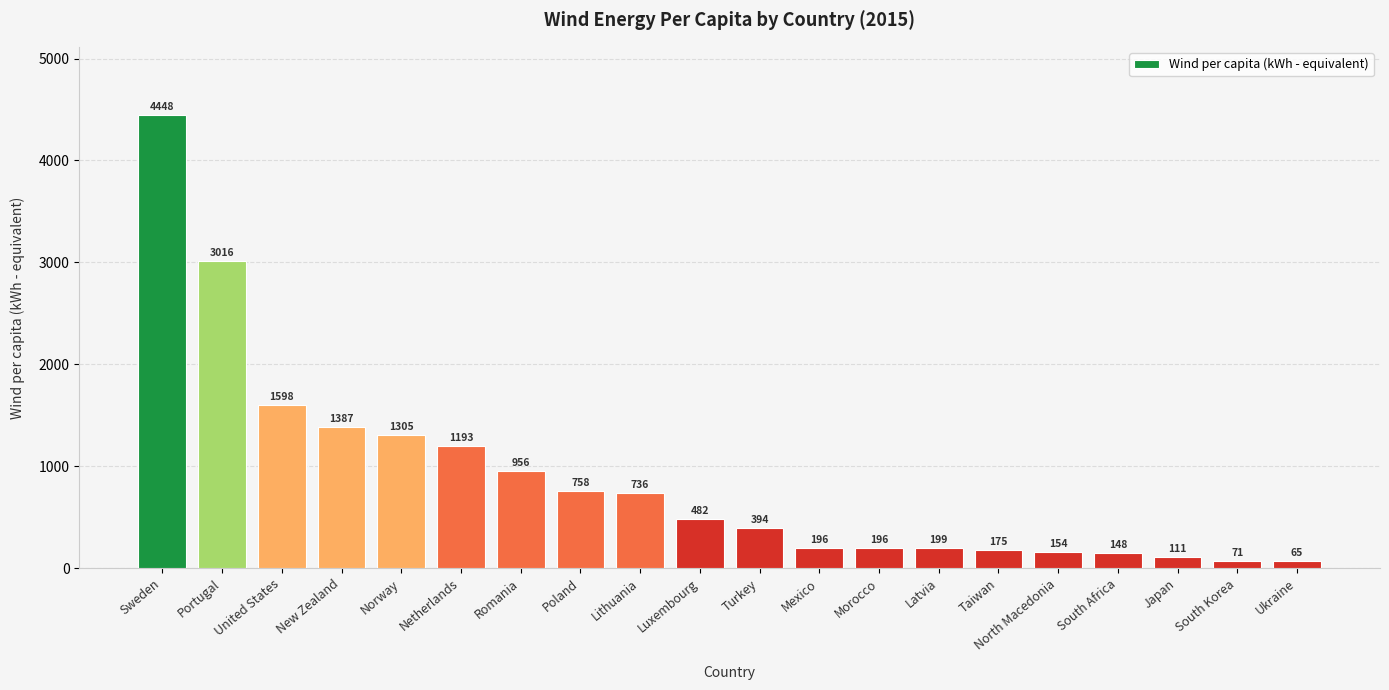

At which category does the chart reach its minimum across all series?

Ukraine